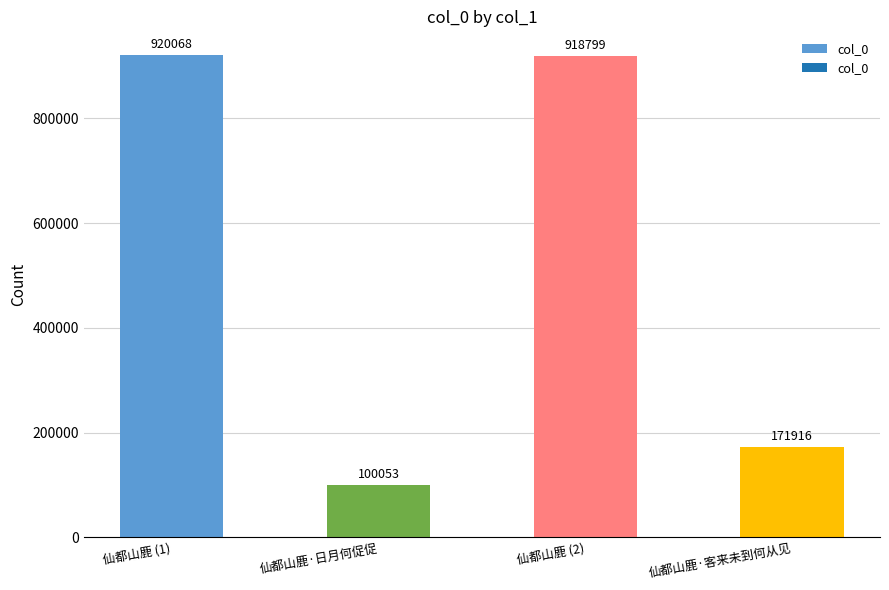

Are the bars grouped side by side (vs. stacked)?

No